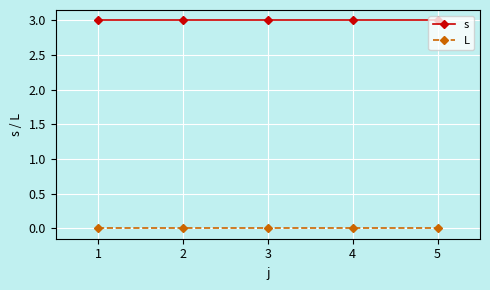

True or false: s has more than 2 points higher than both neighbors.

False